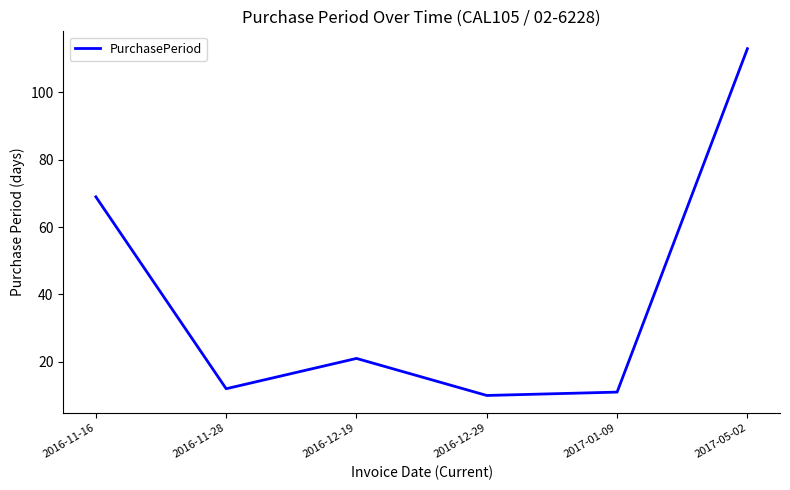

List the labels in order of value, largest first.

2017-05-02, 2016-11-16, 2016-12-19, 2016-11-28, 2017-01-09, 2016-12-29